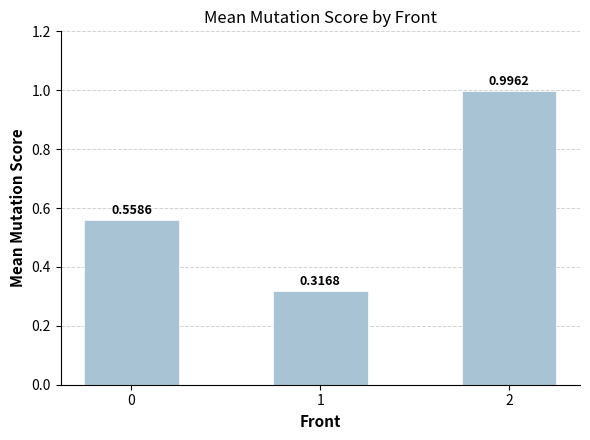

What is the difference between the second highest and minimum values?

0.2